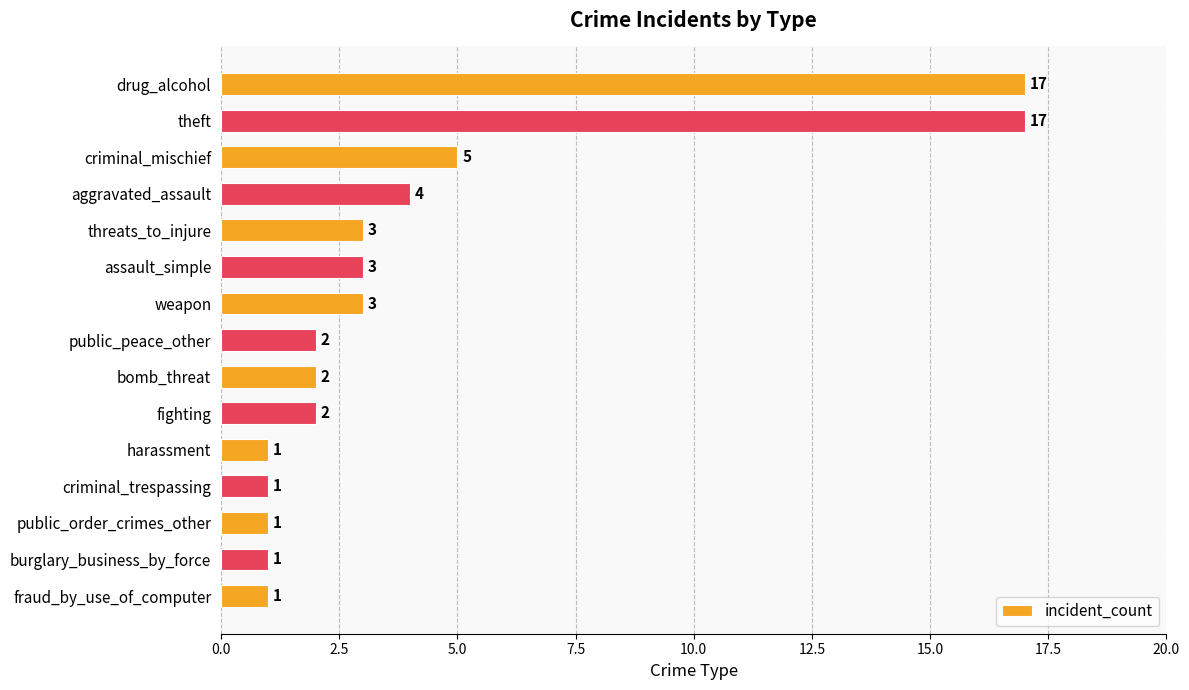

The value at bomb_threat is 3. True or false?

False